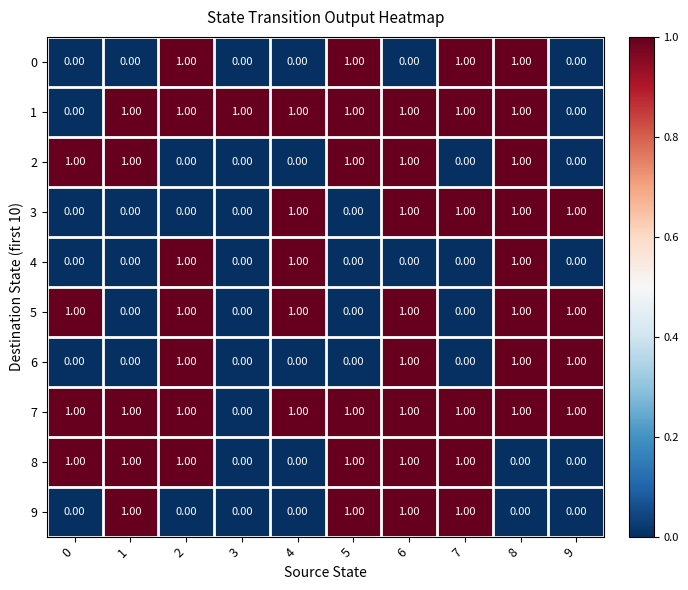

How many categories are shown in the chart?

10